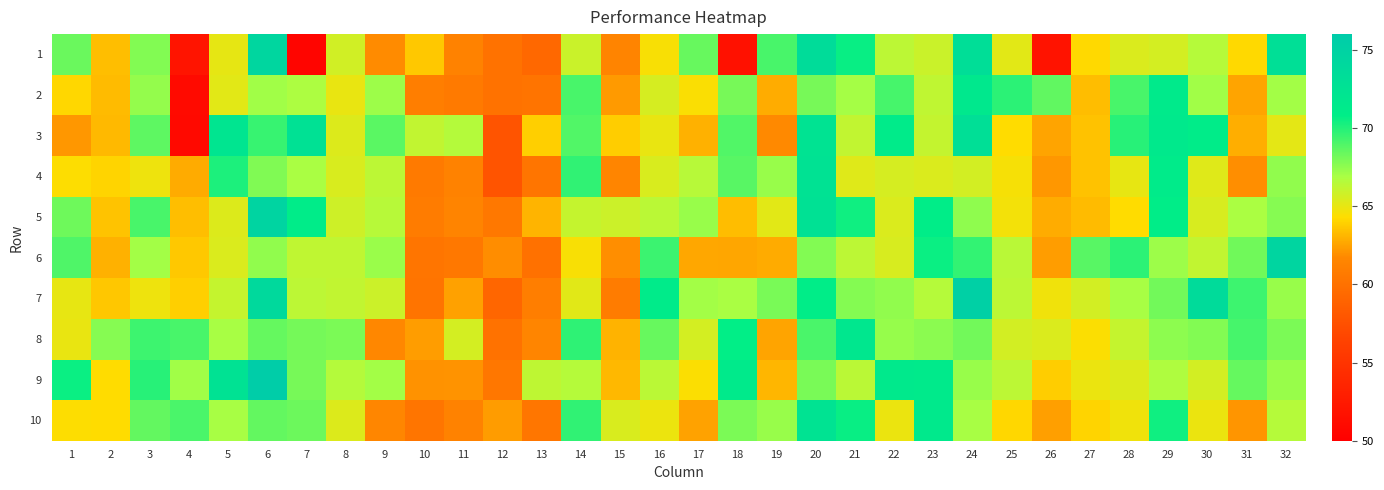

At how many categories does at least one series exceed 65?

31